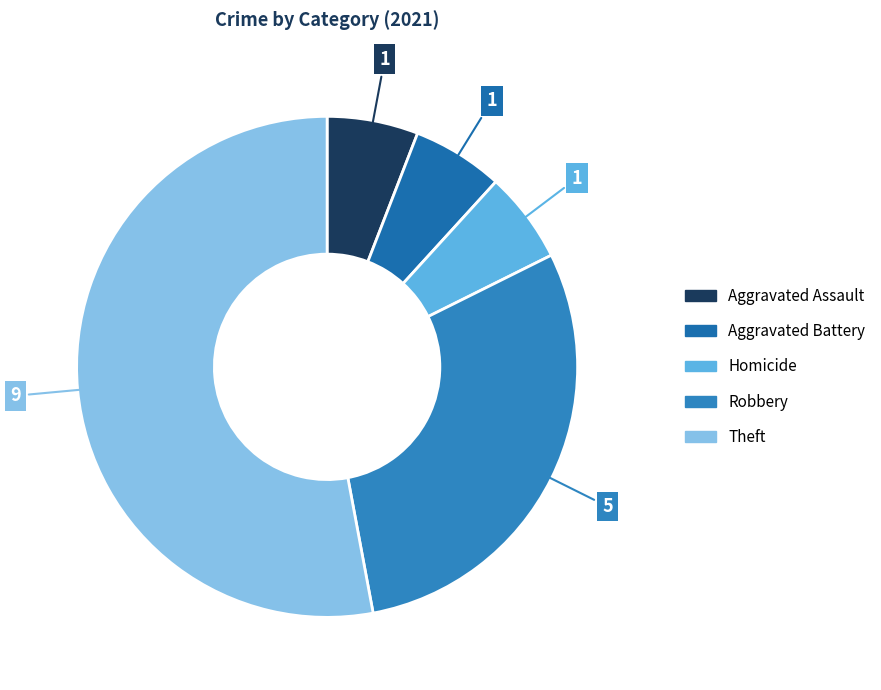

Does any single category account for the majority?

Yes